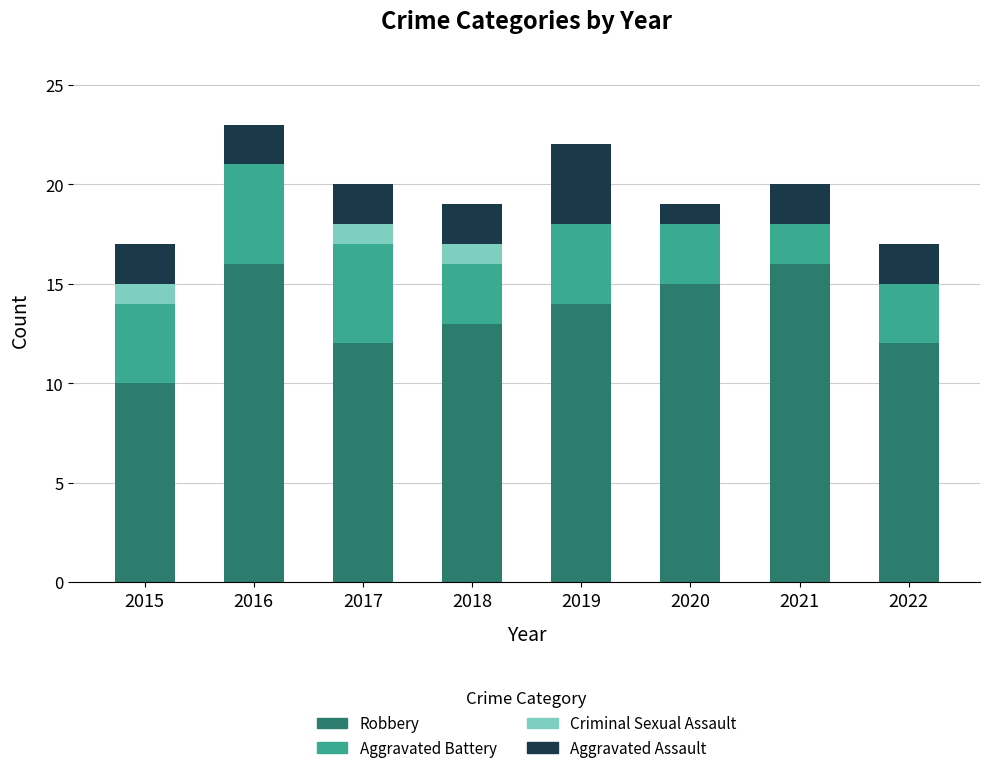

What is the sum of the Robbery values at 2017 and 2015?

22